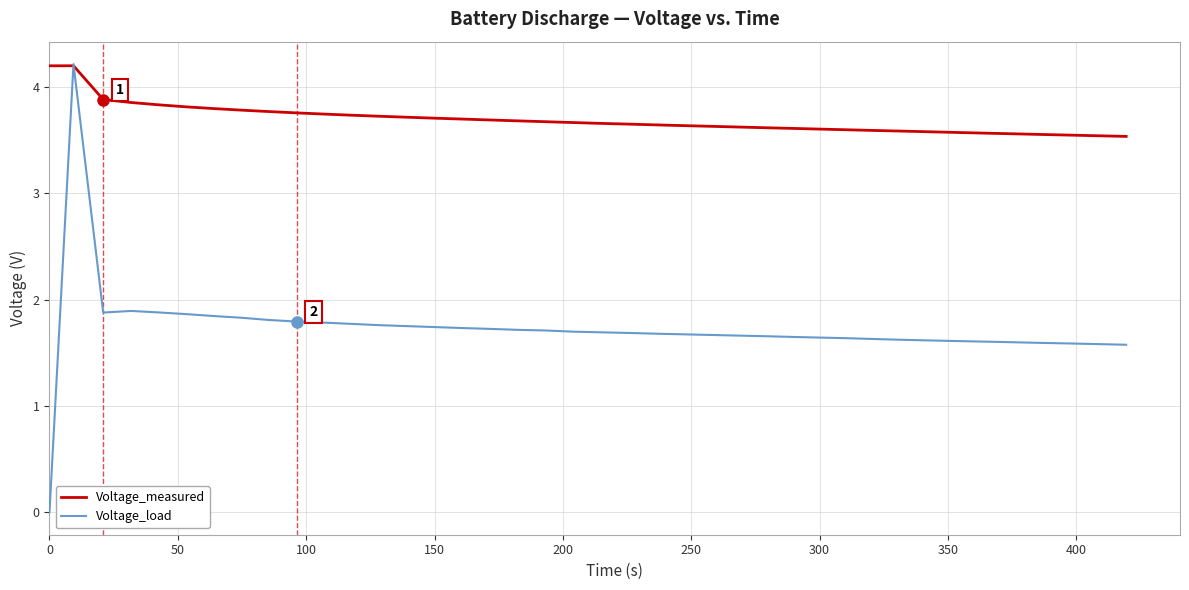

What is the highest value of the Voltage_load series?

4.2